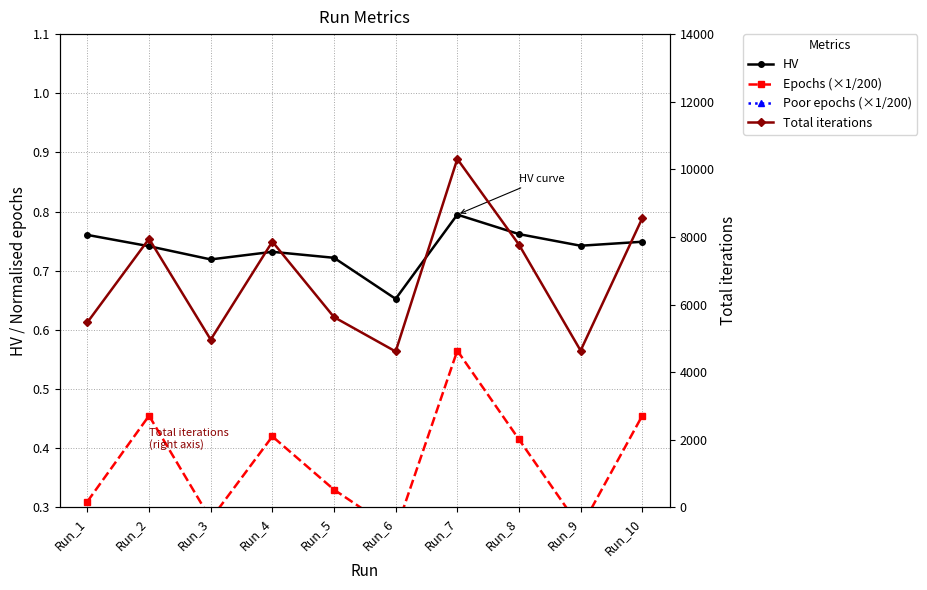

The Total iterations series shows 5629.0 at Run_5. True or false?

True